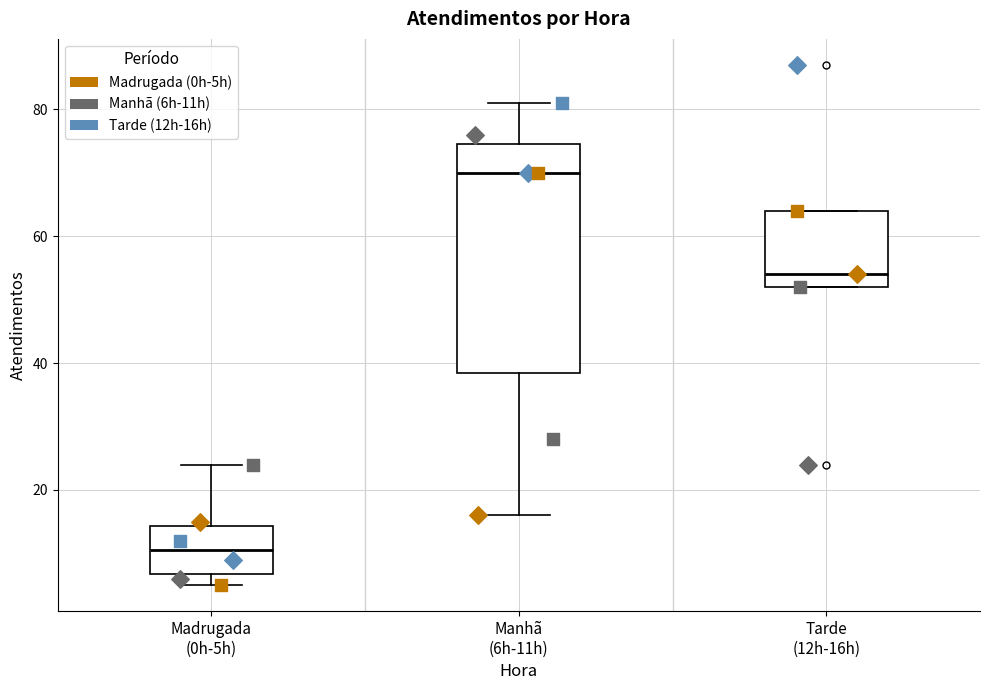

Which box has the highest median line?

Manhã (6h-11h)